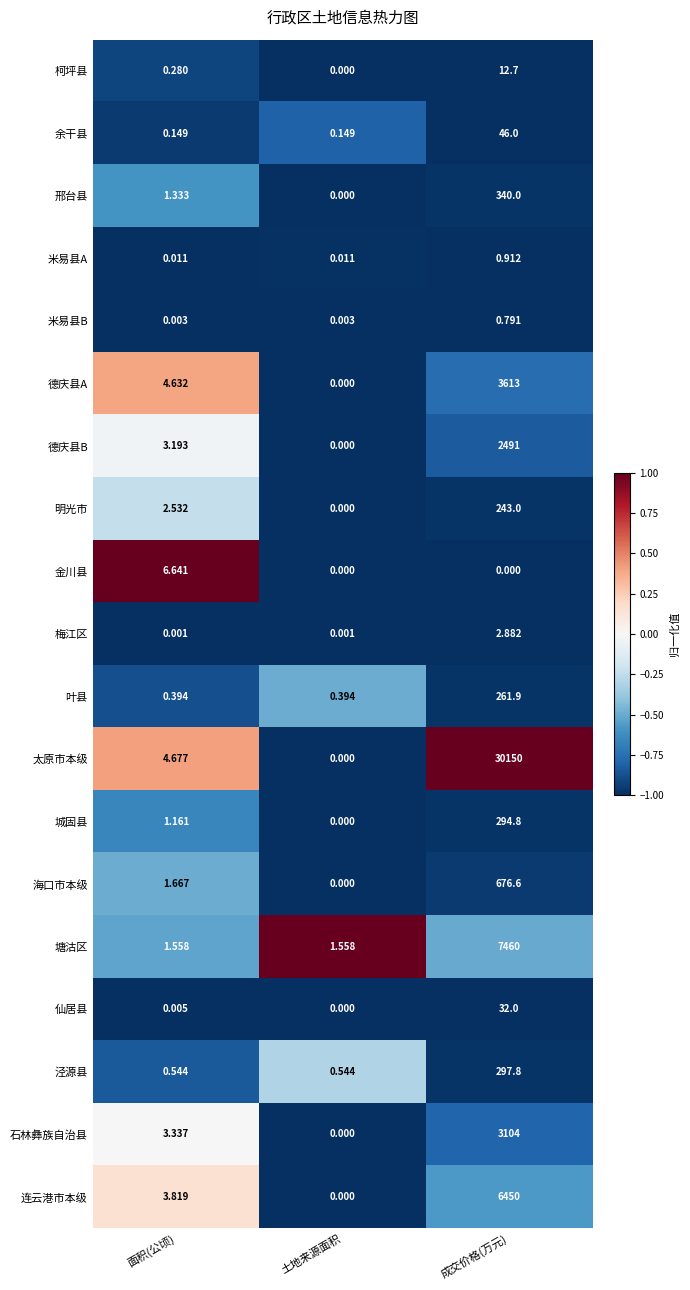

Rank the series by their maximum value, from lowest to highest.

米易县B, 米易县A, 梅江区, 金川县, 柯坪县, 仙居县, 余干县, 明光市, 叶县, 城固县, 泾源县, 邢台县, 海口市本级, 德庆县B, 石林彝族自治县, 德庆县A, 连云港市本级, 塘沽区, 太原市本级